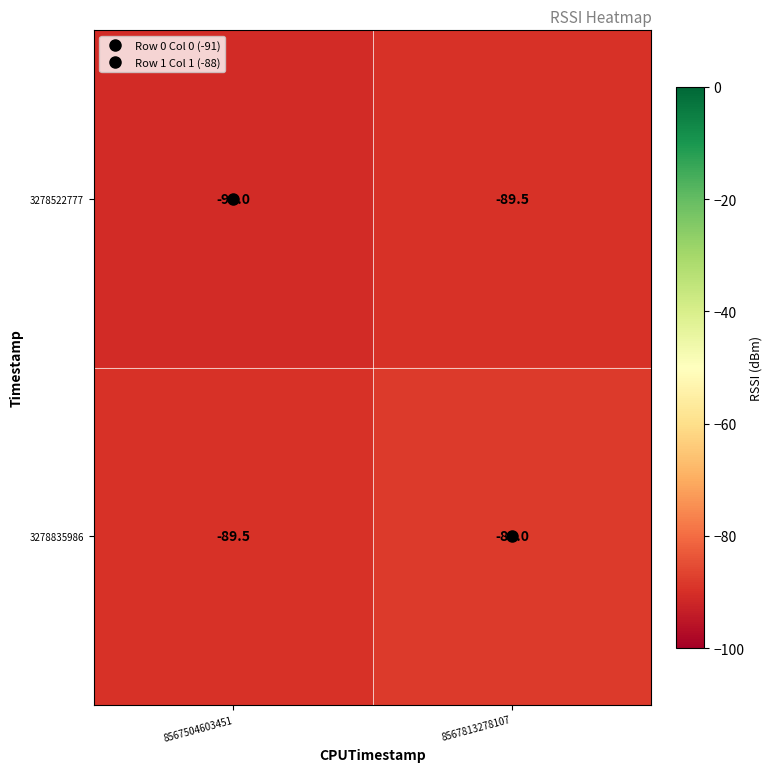

Count the number of data series in this chart.

2